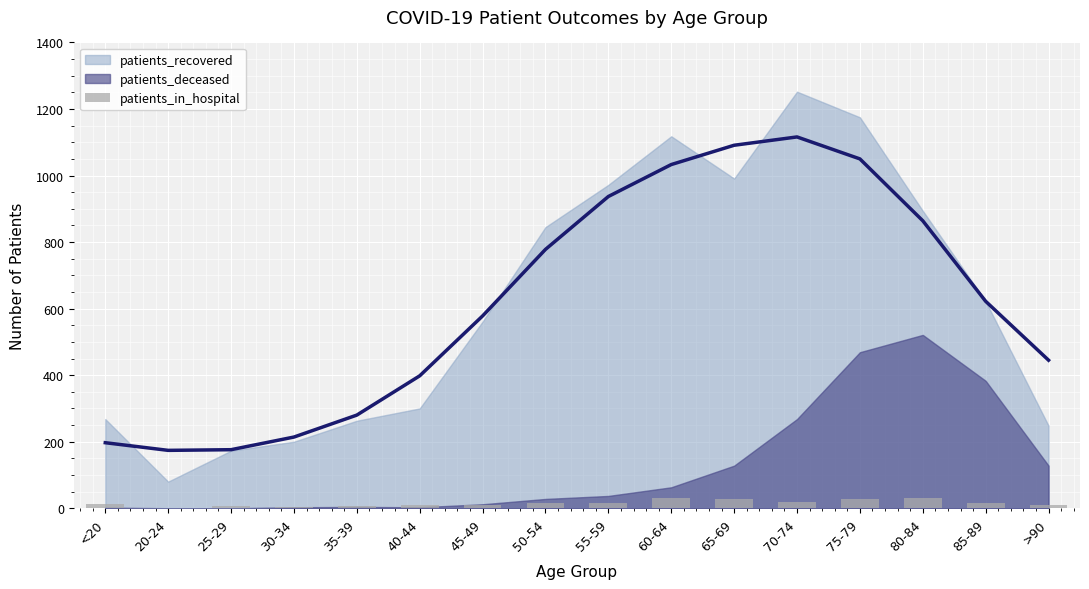

Where does the data first go above 15?

55-59